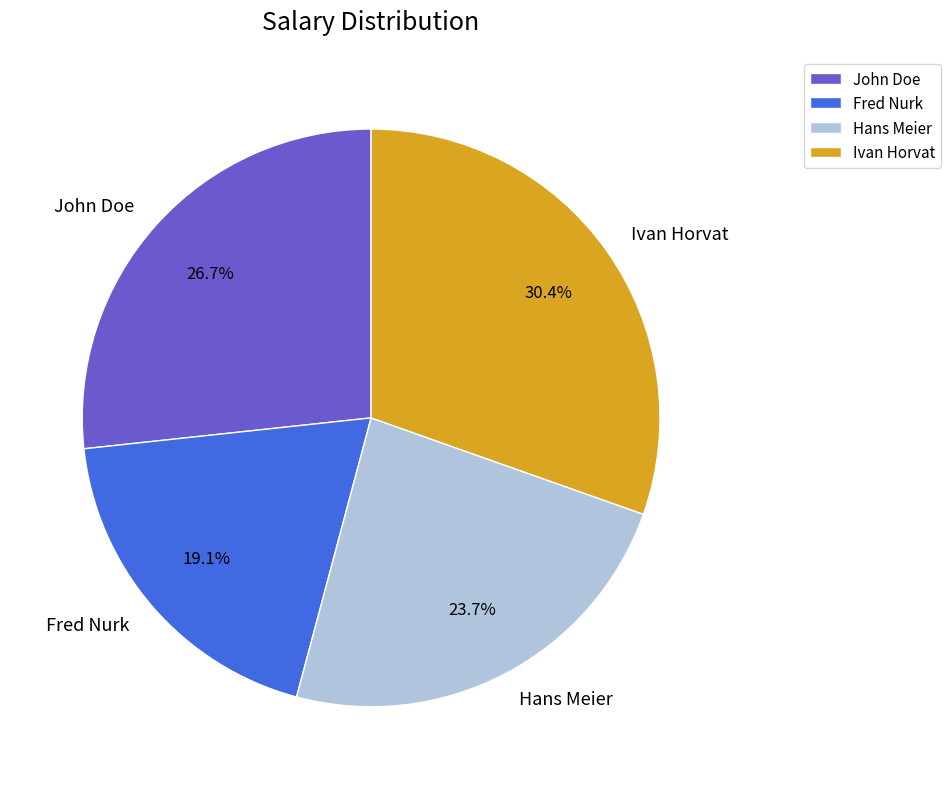

Rank the categories by value from highest to lowest.

Ivan Horvat, John Doe, Hans Meier, Fred Nurk